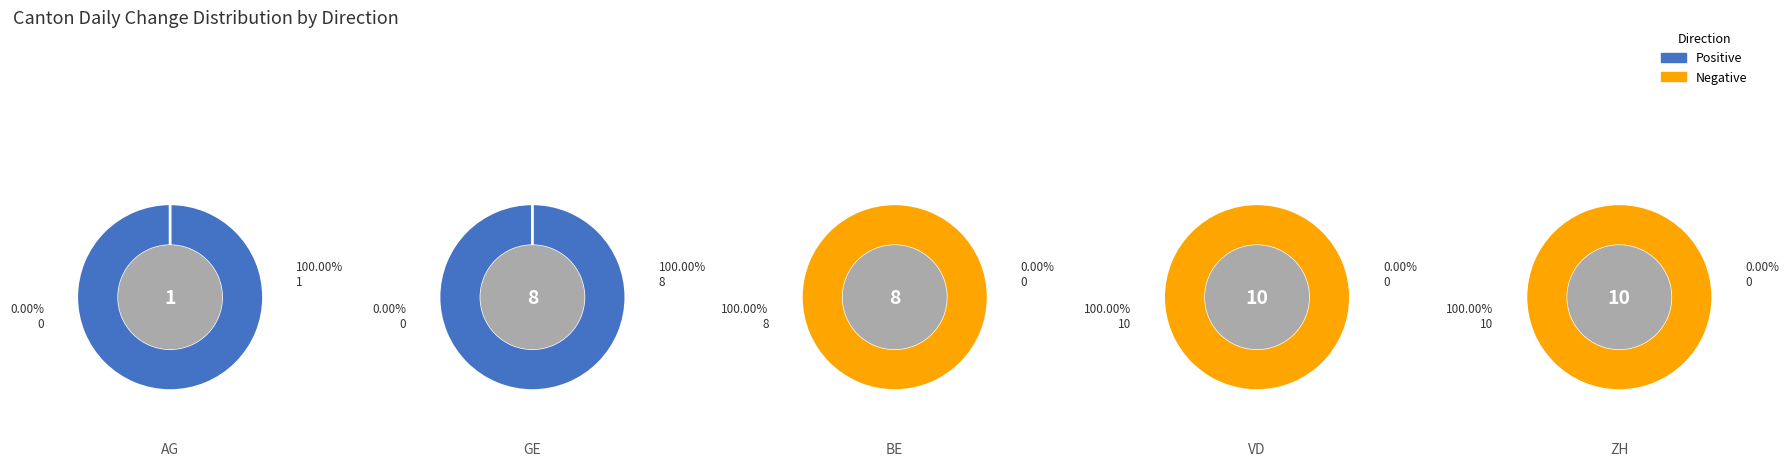

Between 0 and 3, which series saw the biggest shift?

Negative